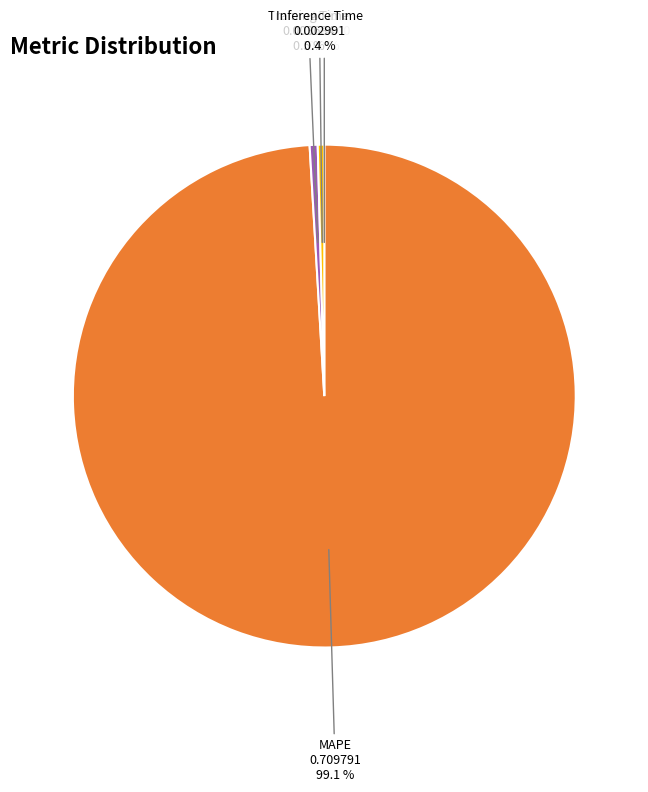

To the nearest percent, what is the difference between the largest and smallest slice percentages?

99%